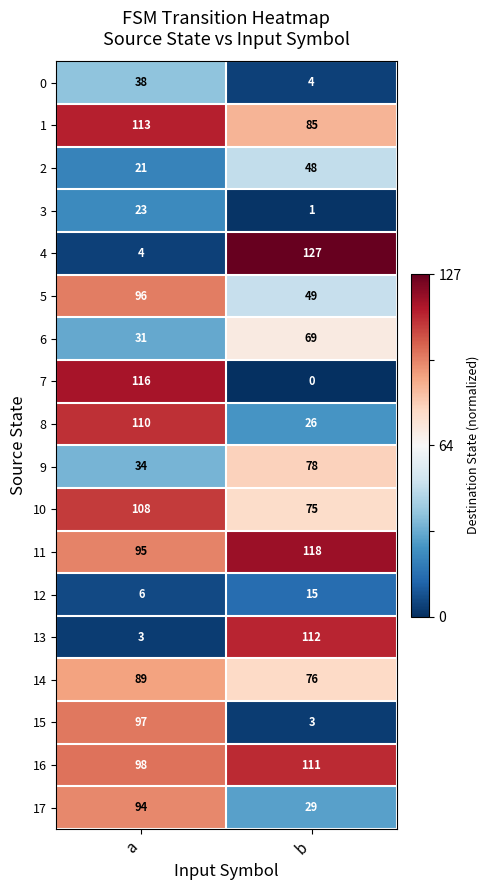

What is the total value across all series at a?

1176